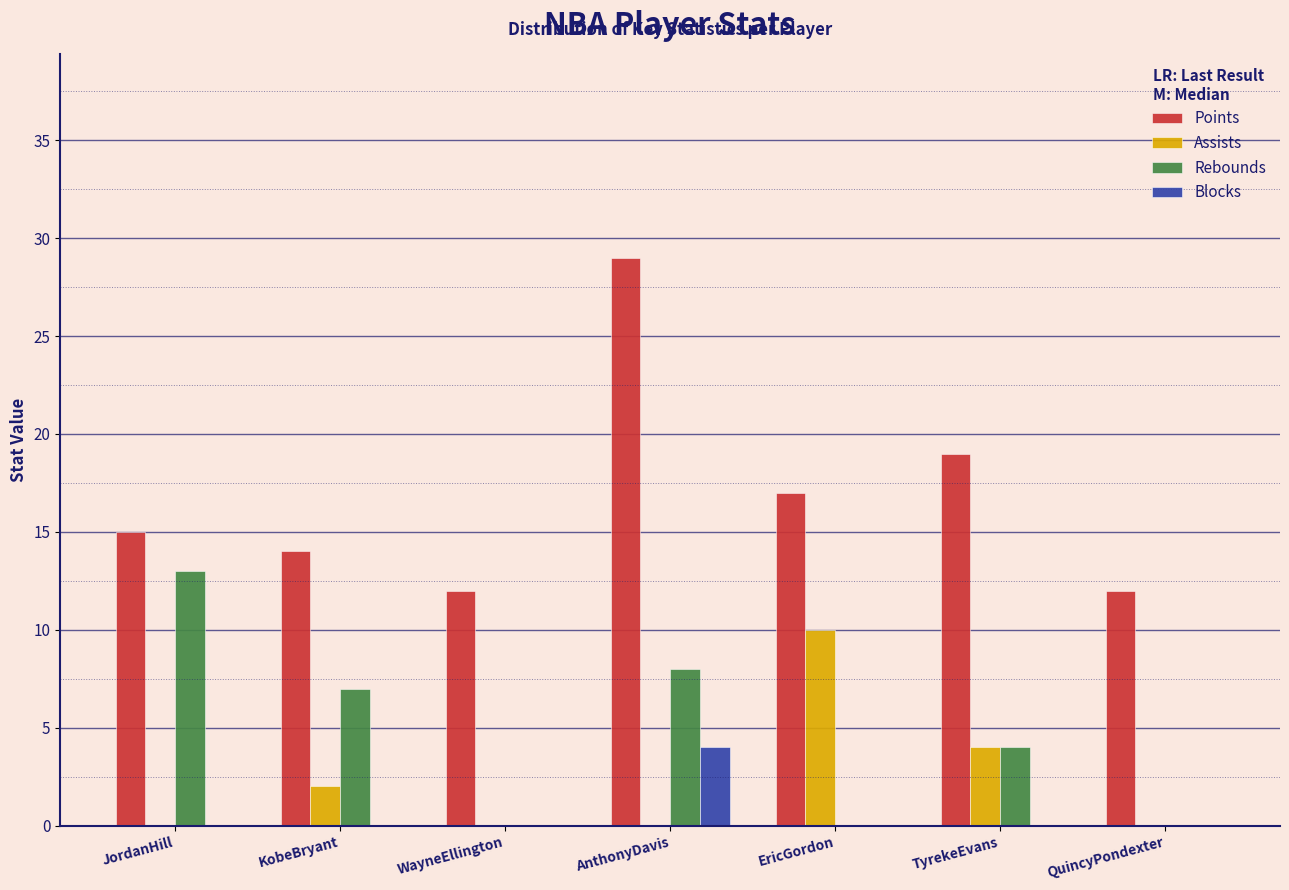

Reading left to right, extract all data points from this chart.

Points: JordanHill=15	KobeBryant=14	WayneEllington=12	AnthonyDavis=29	EricGordon=17	TyrekeEvans=19	QuincyPondexter=12
Assists: JordanHill=0	KobeBryant=2	WayneEllington=0	AnthonyDavis=0	EricGordon=10	TyrekeEvans=4	QuincyPondexter=0
Rebounds: JordanHill=13	KobeBryant=7	WayneEllington=0	AnthonyDavis=8	EricGordon=0	TyrekeEvans=4	QuincyPondexter=0
Blocks: JordanHill=0	KobeBryant=0	WayneEllington=0	AnthonyDavis=4	EricGordon=0	TyrekeEvans=0	QuincyPondexter=0